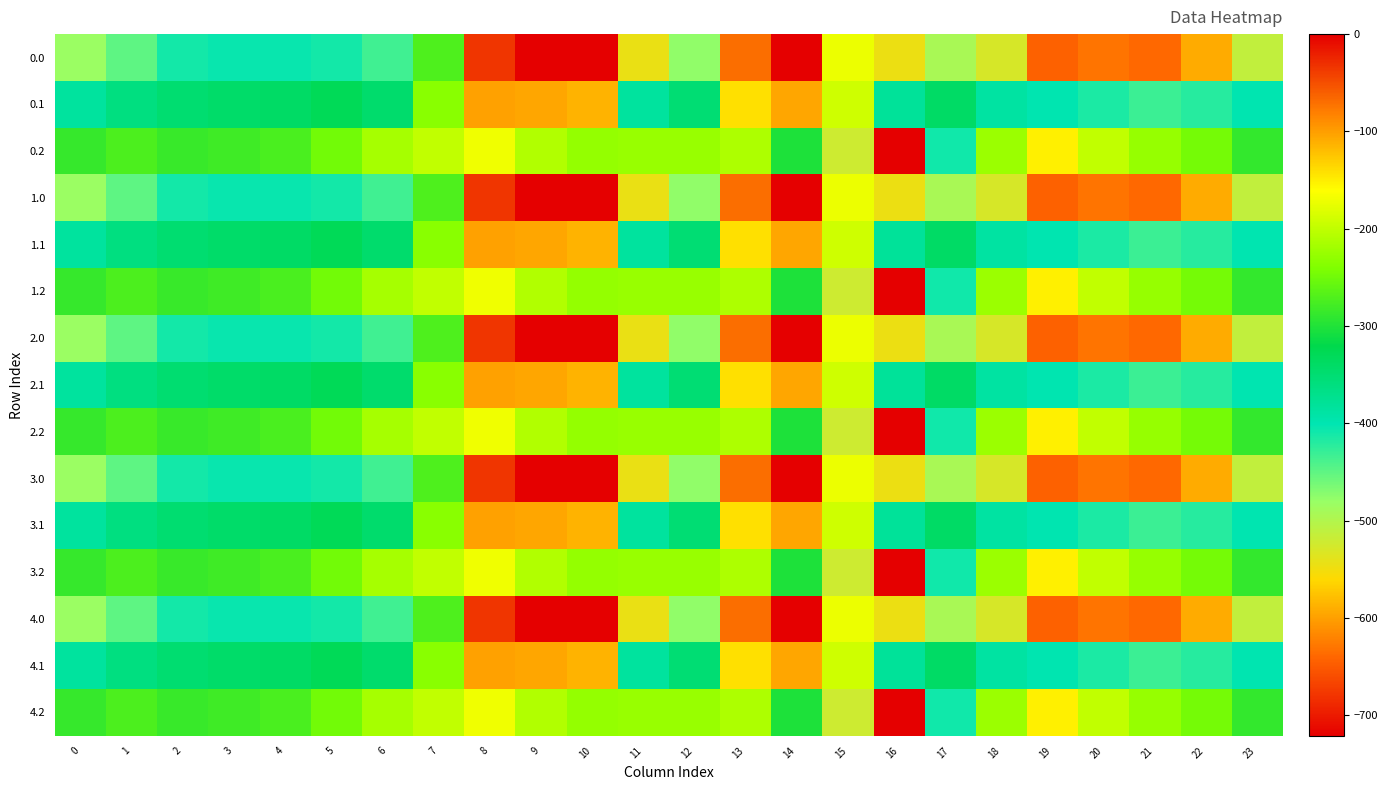

Reading right to left, transcribe all the data shown in this chart.

0.0: 23=-511.3	22=-592.3	21=-638.4	20=-629.9	19=-644.5	18=-529.6	17=-493.8	16=-545.4	15=-172.8	14=-0.3	13=-70.2	12=-477.2	11=-544.3	10=0.0	9=0.0	8=-35.0	7=-270.7	6=-435.0	5=-410.8	4=-404.9	3=-404.4	2=-410.3	1=-449.5	0=-482.0
0.1: 23=-399.4	22=-419.9	21=-432.4	20=-414.5	19=-399.7	18=-388.5	17=-340.1	16=-380.5	15=-190.4	14=-105.5	13=-141.2	12=-350.8	11=-384.7	10=-114.0	9=-104.8	8=-102.3	7=-234.9	6=-345.2	5=-329.5	4=-339.6	3=-342.7	2=-347.9	1=-361.1	0=-384.6
0.2: 23=-287.5	22=-247.4	21=-226.4	20=-199.2	19=-151.1	18=-223.1	17=-409.5	16=-721.2	15=-522.2	14=-301.9	13=-212.2	12=-224.3	11=-225.2	10=-228.0	9=-209.6	8=-169.5	7=-199.0	6=-216.4	5=-248.1	4=-274.4	3=-281.0	2=-285.5	1=-272.7	0=-287.1
1.0: 23=-511.3	22=-592.3	21=-638.4	20=-629.9	19=-644.5	18=-529.6	17=-493.8	16=-545.4	15=-172.8	14=-0.3	13=-70.2	12=-477.2	11=-544.3	10=0.0	9=0.0	8=-35.0	7=-270.7	6=-435.0	5=-410.8	4=-404.9	3=-404.4	2=-410.3	1=-449.5	0=-482.0
1.1: 23=-399.4	22=-419.9	21=-432.4	20=-414.5	19=-399.7	18=-388.5	17=-340.1	16=-380.5	15=-190.4	14=-105.5	13=-141.2	12=-350.8	11=-384.7	10=-114.0	9=-104.8	8=-102.3	7=-234.9	6=-345.2	5=-329.5	4=-339.6	3=-342.7	2=-347.9	1=-361.1	0=-384.6
1.2: 23=-287.5	22=-247.4	21=-226.4	20=-199.2	19=-151.1	18=-223.1	17=-409.5	16=-721.2	15=-522.2	14=-301.9	13=-212.2	12=-224.3	11=-225.2	10=-228.0	9=-209.6	8=-169.5	7=-199.0	6=-216.4	5=-248.1	4=-274.4	3=-281.0	2=-285.5	1=-272.7	0=-287.1
2.0: 23=-511.3	22=-592.3	21=-638.4	20=-629.9	19=-644.5	18=-529.6	17=-493.8	16=-545.4	15=-172.8	14=-0.3	13=-70.2	12=-477.2	11=-544.3	10=0.0	9=0.0	8=-35.0	7=-270.7	6=-435.0	5=-410.8	4=-404.9	3=-404.4	2=-410.3	1=-449.5	0=-482.0
2.1: 23=-399.4	22=-419.9	21=-432.4	20=-414.5	19=-399.7	18=-388.5	17=-340.1	16=-380.5	15=-190.4	14=-105.5	13=-141.2	12=-350.8	11=-384.7	10=-114.0	9=-104.8	8=-102.3	7=-234.9	6=-345.2	5=-329.5	4=-339.6	3=-342.7	2=-347.9	1=-361.1	0=-384.6
2.2: 23=-287.5	22=-247.4	21=-226.4	20=-199.2	19=-151.1	18=-223.1	17=-409.5	16=-721.2	15=-522.2	14=-301.9	13=-212.2	12=-224.3	11=-225.2	10=-228.0	9=-209.6	8=-169.5	7=-199.0	6=-216.4	5=-248.1	4=-274.4	3=-281.0	2=-285.5	1=-272.7	0=-287.1
3.0: 23=-511.3	22=-592.3	21=-638.4	20=-629.9	19=-644.5	18=-529.6	17=-493.8	16=-545.4	15=-172.8	14=-0.3	13=-70.2	12=-477.2	11=-544.3	10=0.0	9=0.0	8=-35.0	7=-270.7	6=-435.0	5=-410.8	4=-404.9	3=-404.4	2=-410.3	1=-449.5	0=-482.0
3.1: 23=-399.4	22=-419.9	21=-432.4	20=-414.5	19=-399.7	18=-388.5	17=-340.1	16=-380.5	15=-190.4	14=-105.5	13=-141.2	12=-350.8	11=-384.7	10=-114.0	9=-104.8	8=-102.3	7=-234.9	6=-345.2	5=-329.5	4=-339.6	3=-342.7	2=-347.9	1=-361.1	0=-384.6
3.2: 23=-287.5	22=-247.4	21=-226.4	20=-199.2	19=-151.1	18=-223.1	17=-409.5	16=-721.2	15=-522.2	14=-301.9	13=-212.2	12=-224.3	11=-225.2	10=-228.0	9=-209.6	8=-169.5	7=-199.0	6=-216.4	5=-248.1	4=-274.4	3=-281.0	2=-285.5	1=-272.7	0=-287.1
4.0: 23=-511.3	22=-592.3	21=-638.4	20=-629.9	19=-644.5	18=-529.6	17=-493.8	16=-545.4	15=-172.8	14=-0.3	13=-70.2	12=-477.2	11=-544.3	10=0.0	9=0.0	8=-35.0	7=-270.7	6=-435.0	5=-410.8	4=-404.9	3=-404.4	2=-410.3	1=-449.5	0=-482.0
4.1: 23=-399.4	22=-419.9	21=-432.4	20=-414.5	19=-399.7	18=-388.5	17=-340.1	16=-380.5	15=-190.4	14=-105.5	13=-141.2	12=-350.8	11=-384.7	10=-114.0	9=-104.8	8=-102.3	7=-234.9	6=-345.2	5=-329.5	4=-339.6	3=-342.7	2=-347.9	1=-361.1	0=-384.6
4.2: 23=-287.5	22=-247.4	21=-226.4	20=-199.2	19=-151.1	18=-223.1	17=-409.5	16=-721.2	15=-522.2	14=-301.9	13=-212.2	12=-224.3	11=-225.2	10=-228.0	9=-209.6	8=-169.5	7=-199.0	6=-216.4	5=-248.1	4=-274.4	3=-281.0	2=-285.5	1=-272.7	0=-287.1